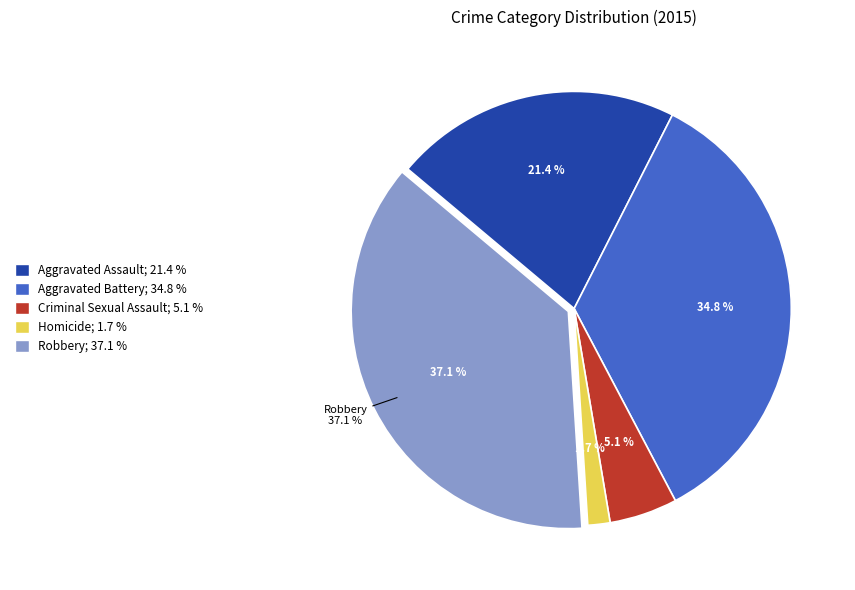

To the nearest percent, what is the average slice percentage?

20%